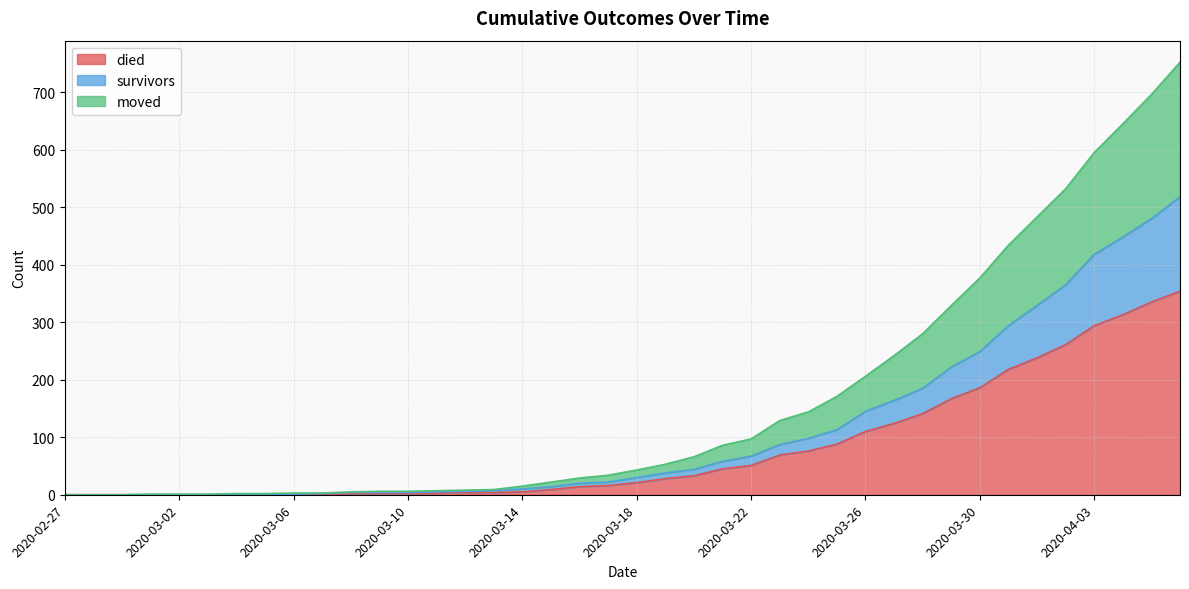

At which label is died closest to 177?

2020-03-30